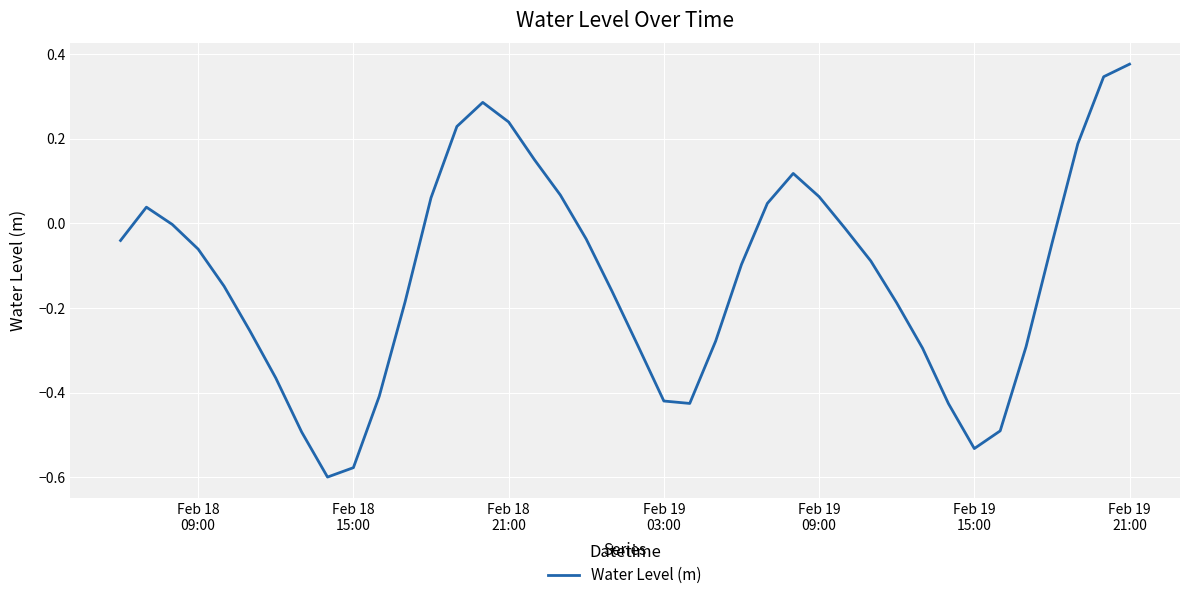

How many interior local peaks (higher than both neighbors) does the data have?

3